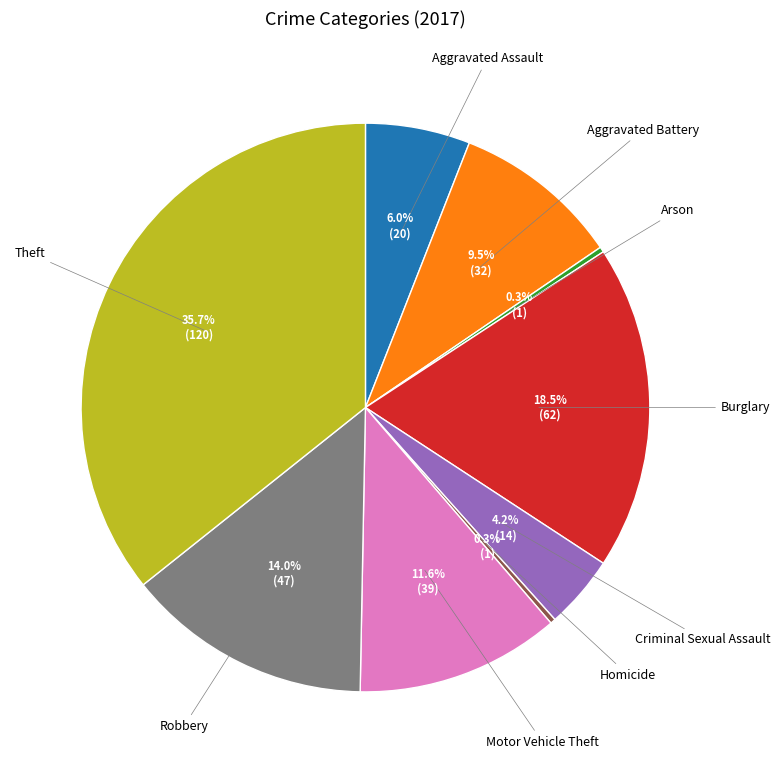

What is the ratio of the value at Burglary to the value at Arson?

62.0